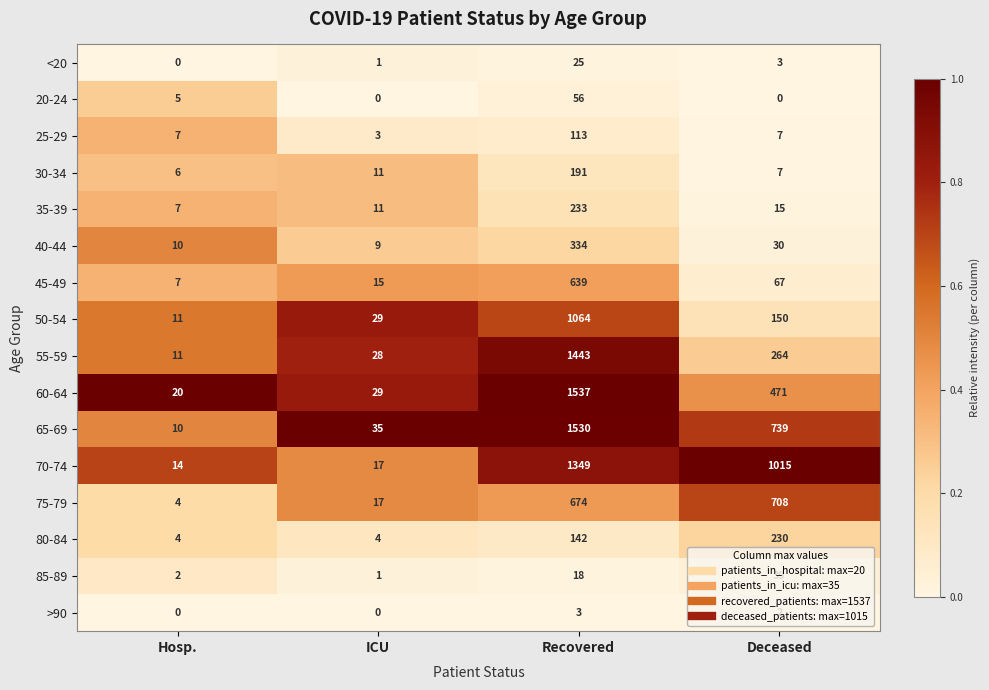

Which category has the highest value across all series?

Recovered